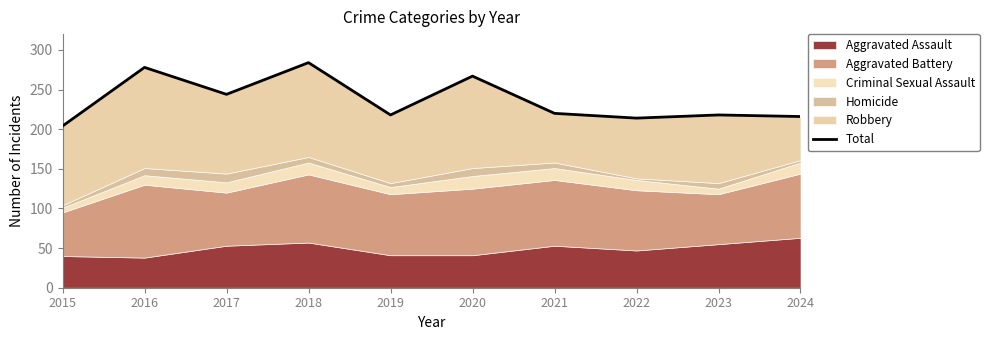

What is the maximum value shown in the chart?

284